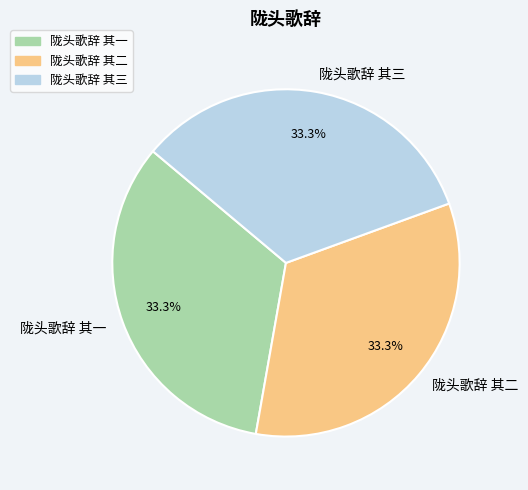

To the nearest percent, what is the combined percentage of 陇头歌辞 其二 and 陇头歌辞 其一?

67%